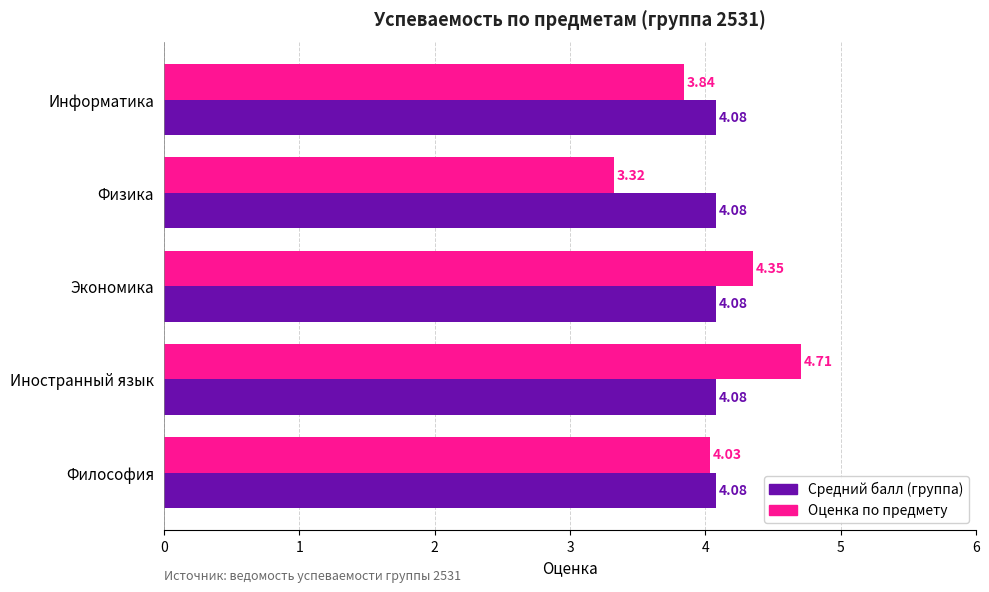

Is the value of Оценка по предмету at Информатика greater than the value of Средний балл (группа) at Философия?

No